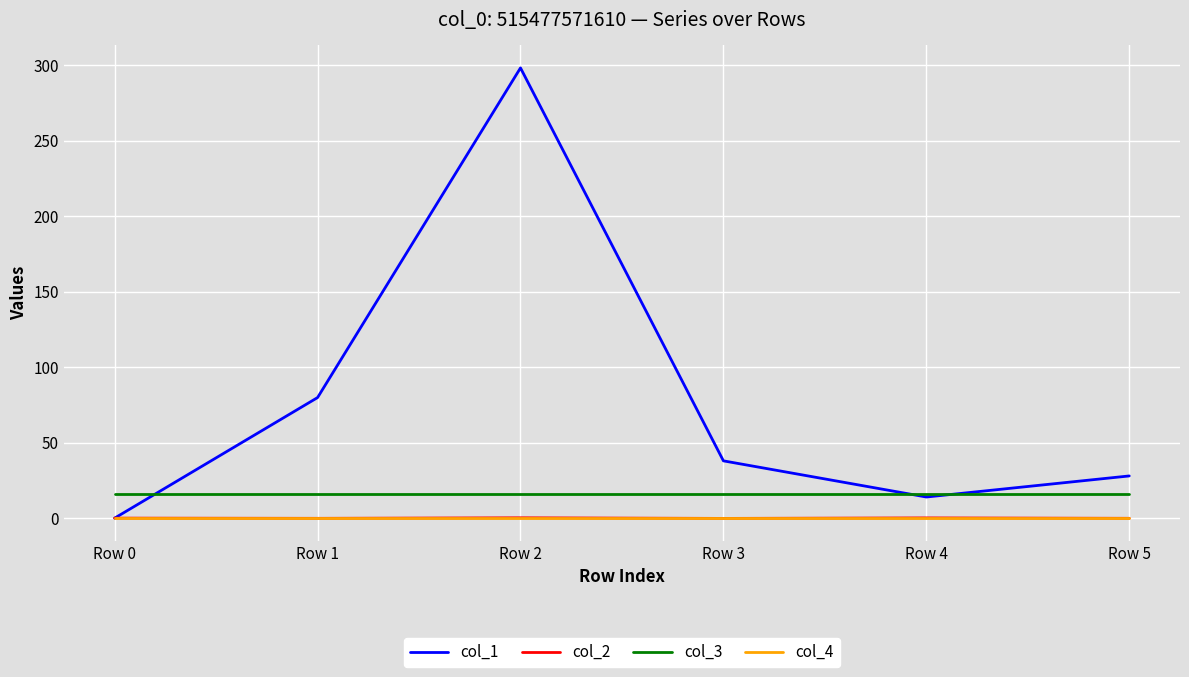

At how many categories does at least one series exceed 20?

4